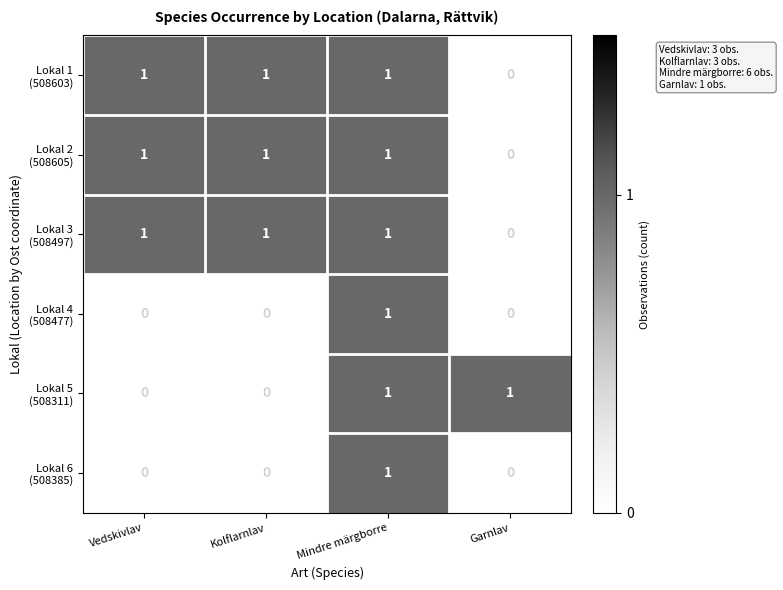

At which category is the sum across all series the highest?

Mindre märgborre